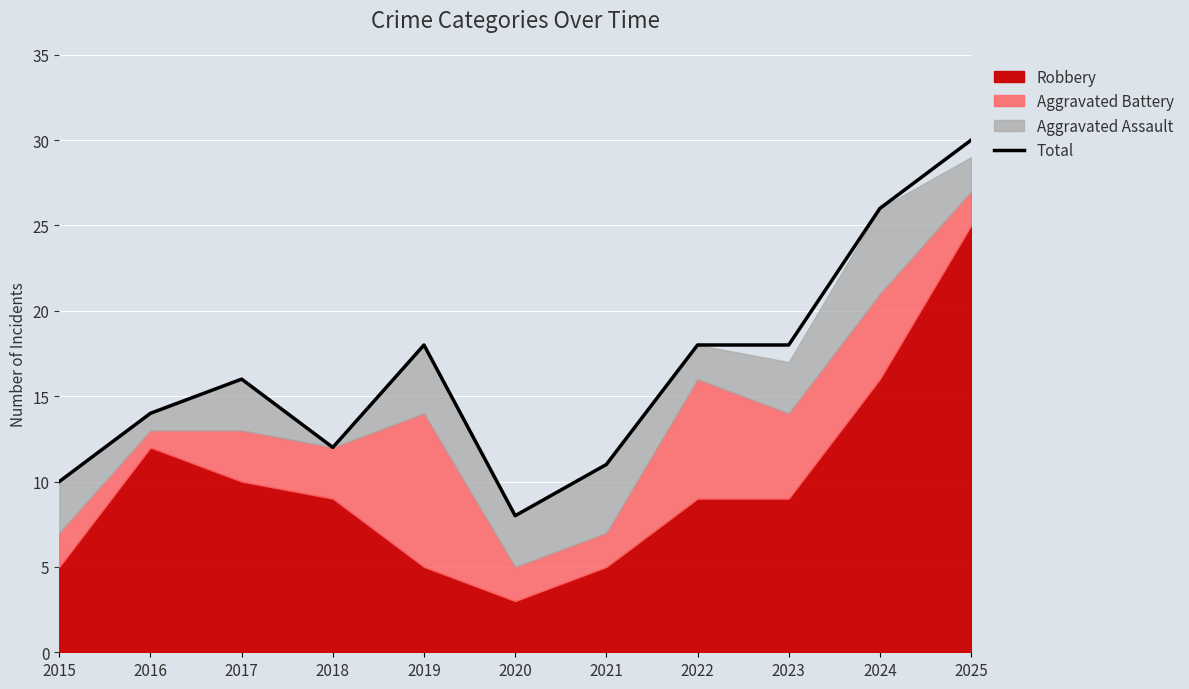

What is the sum of the values at 2015 and 2018?

22